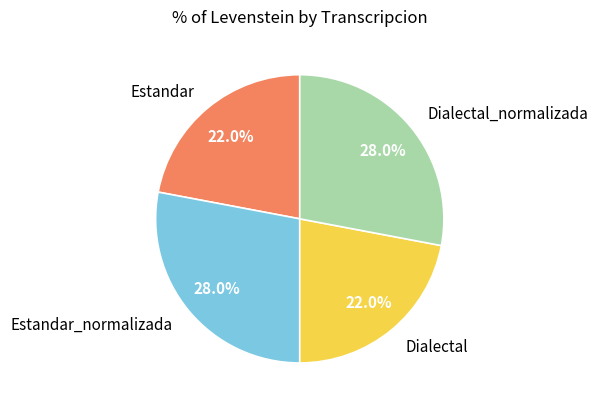

What portion of the pie excludes Estandar?

78.0%